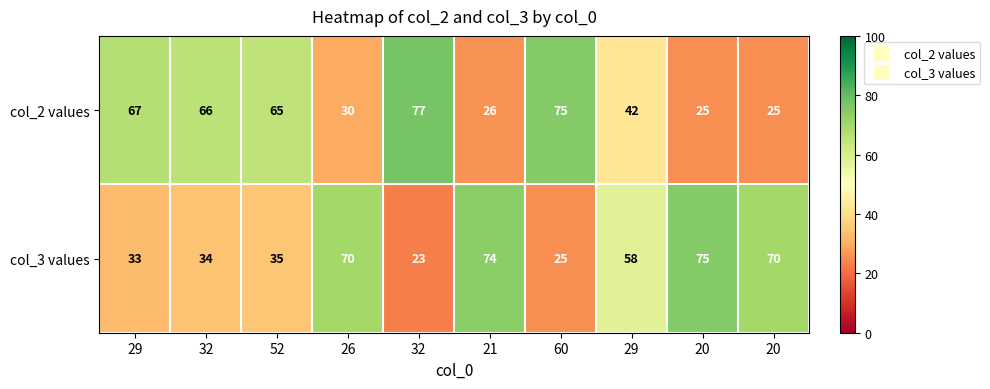

How many series are shown in this chart?

2